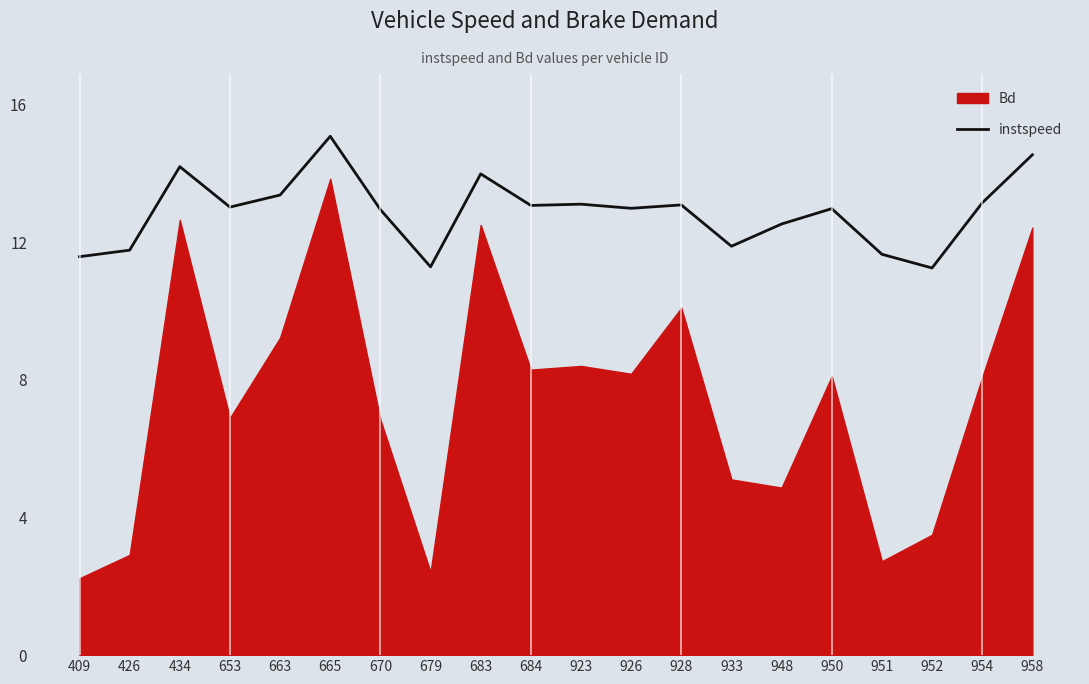

List the labels in order of value, smallest first.

952, 679, 409, 951, 426, 933, 948, 670, 950, 926, 653, 684, 928, 923, 954, 663, 683, 434, 958, 665